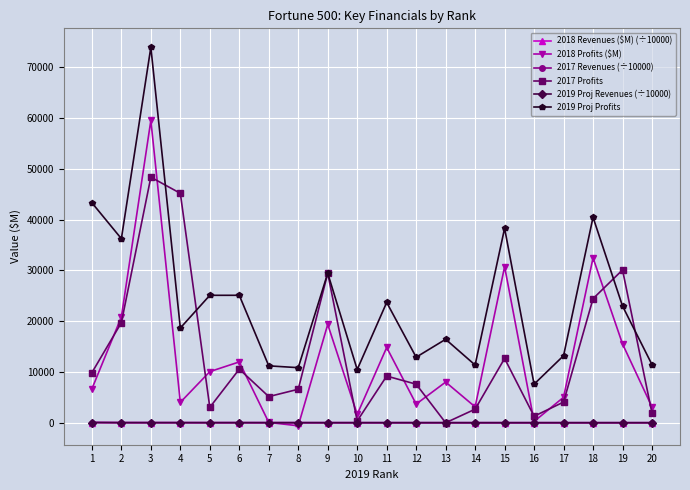

At how many categories does at least one series exceed 14276?

12